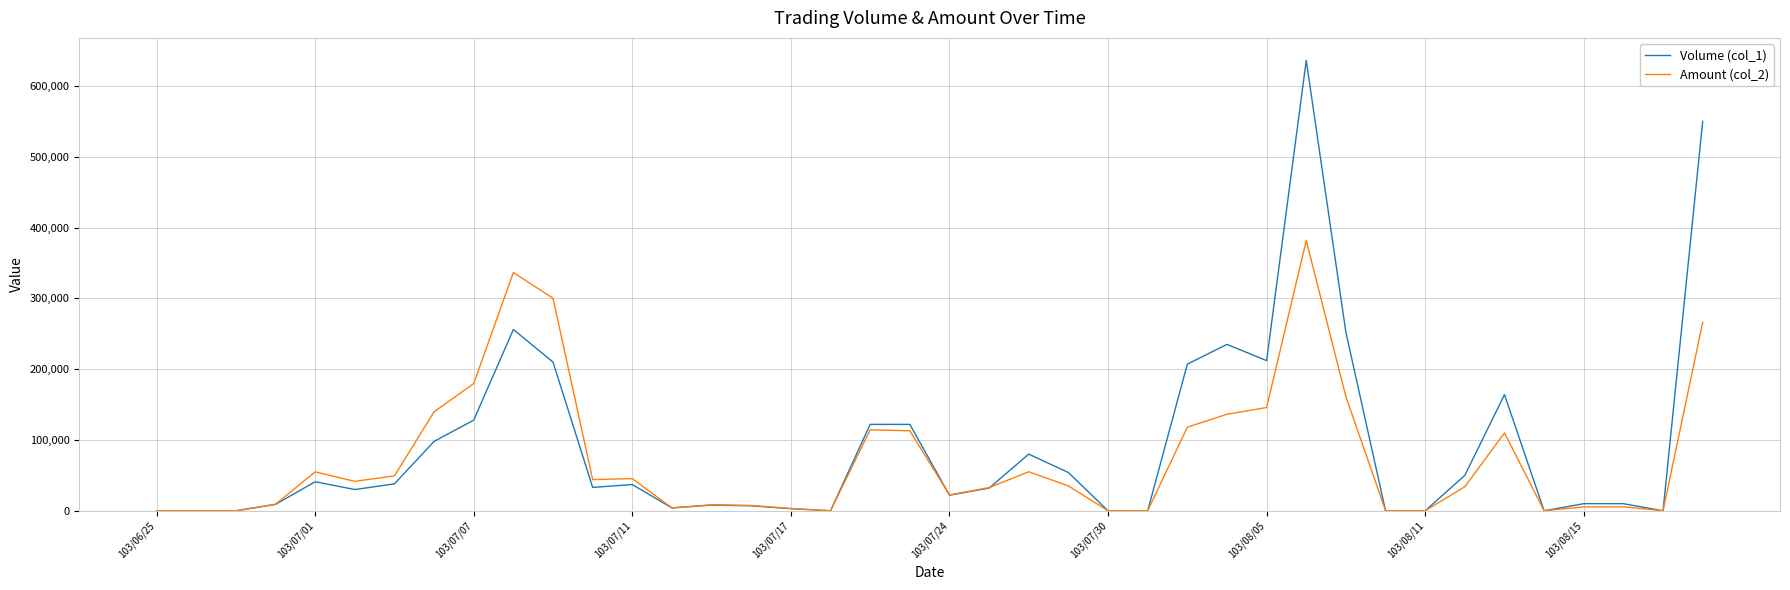

What are all the series names shown in the legend?

Volume (col_1), Amount (col_2)